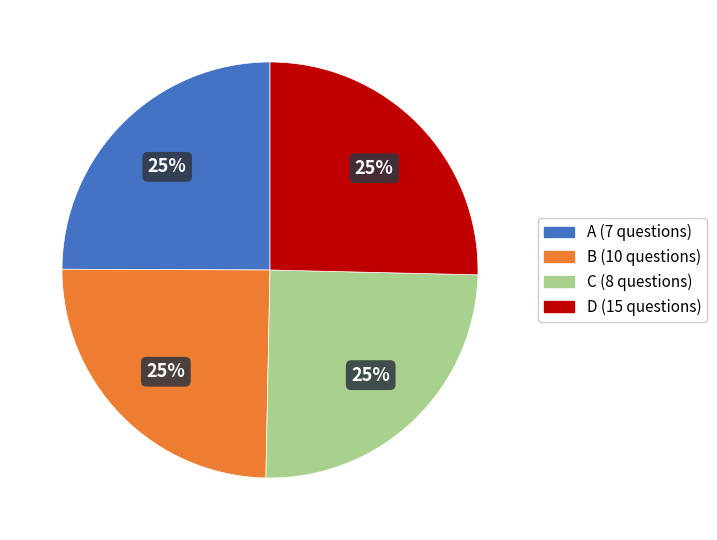

How many slices are in this pie chart?

4